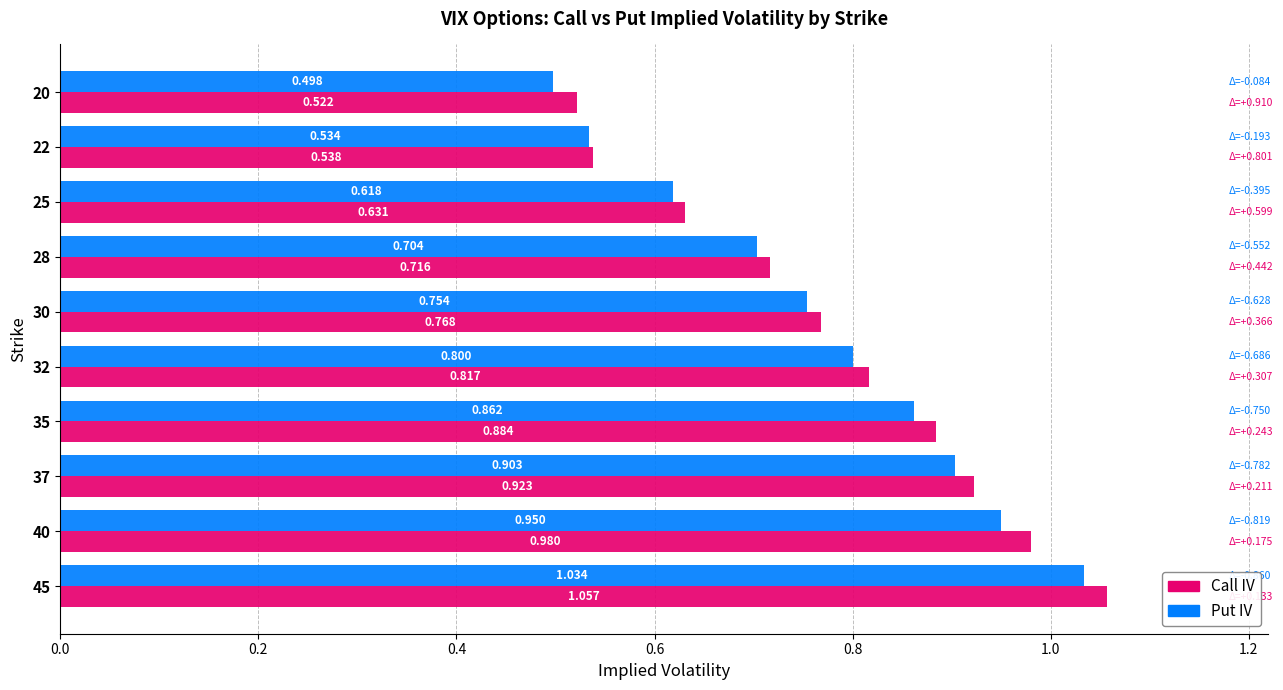

Is the value of Put IV at 28 greater than the value of Call IV at 22?

Yes